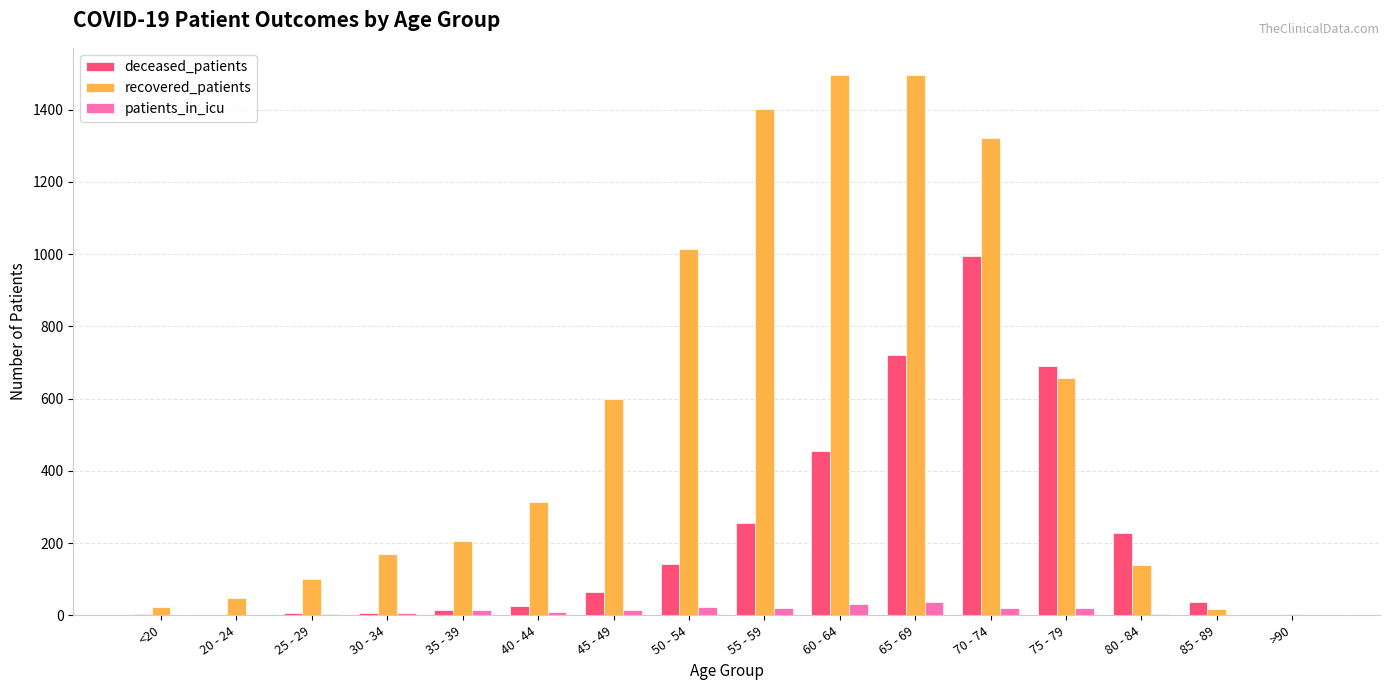

What is the difference between the deceased_patients values at <20 and 75 - 79?

686